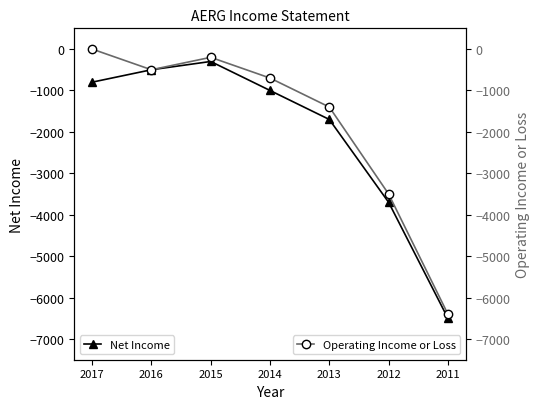

At which label does Operating Income or Loss reach its peak?

2017